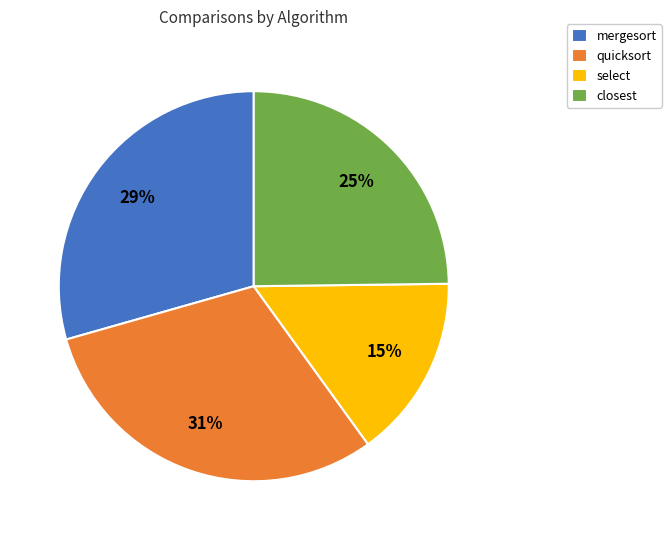

To the nearest percent, what percentage of the pie is closest?

25%